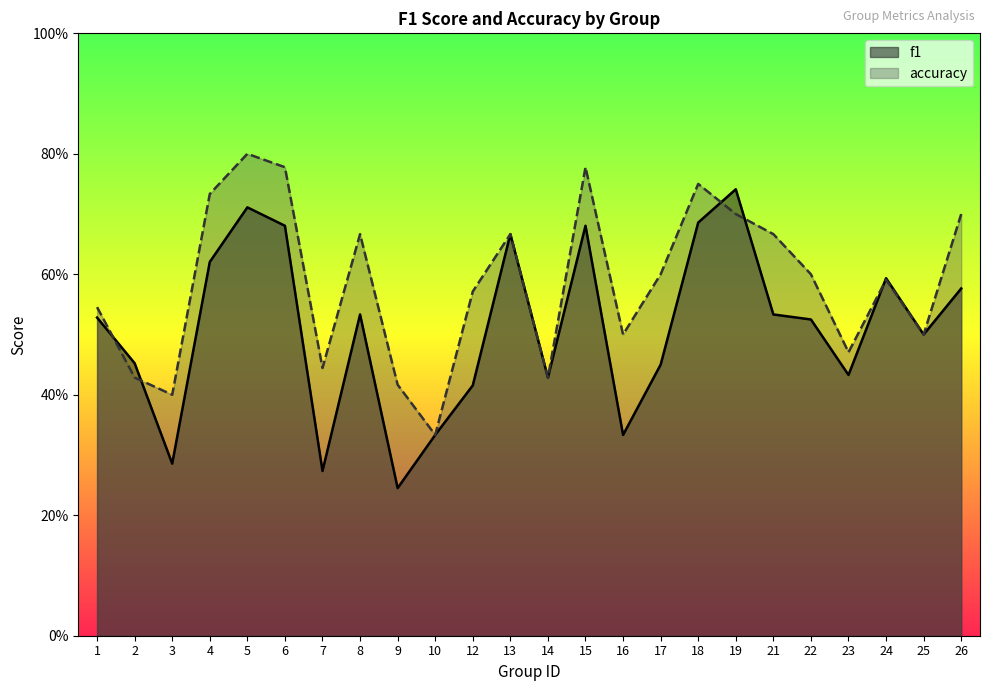

Which has a higher value, 6 or 18?

18